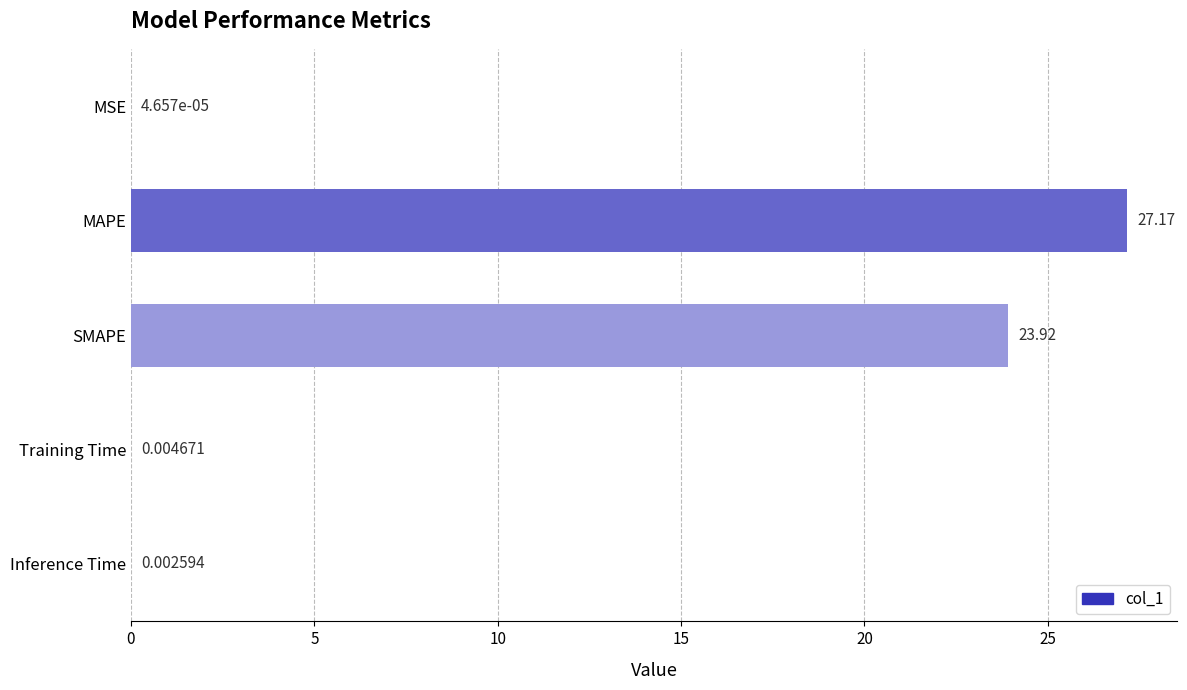

What is the sum of all values?

51.1